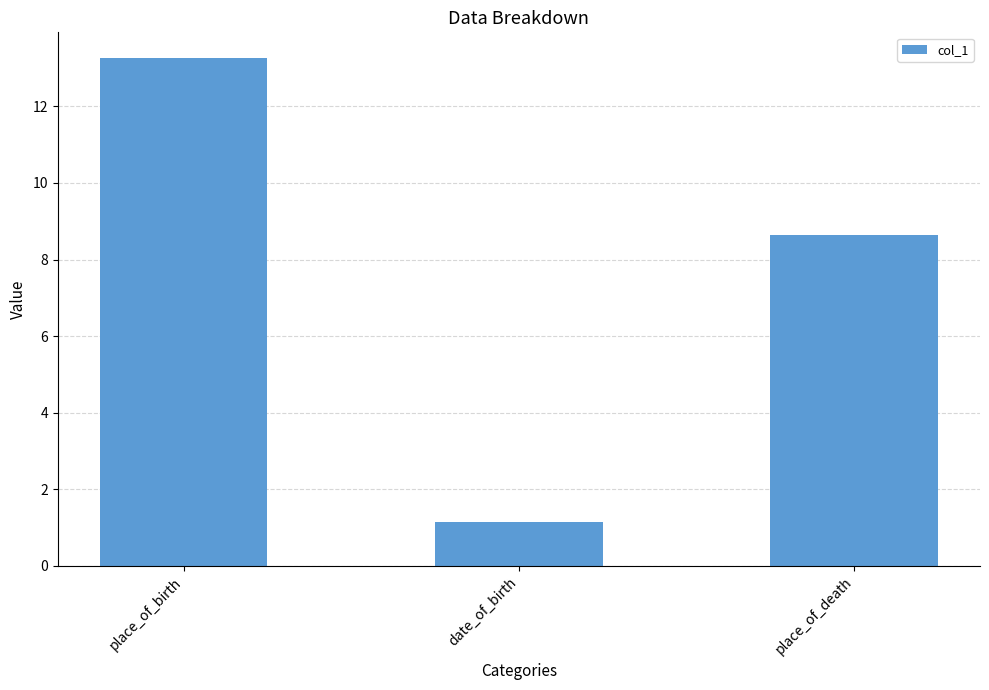

At which category does the chart reach its minimum across all series?

date_of_birth